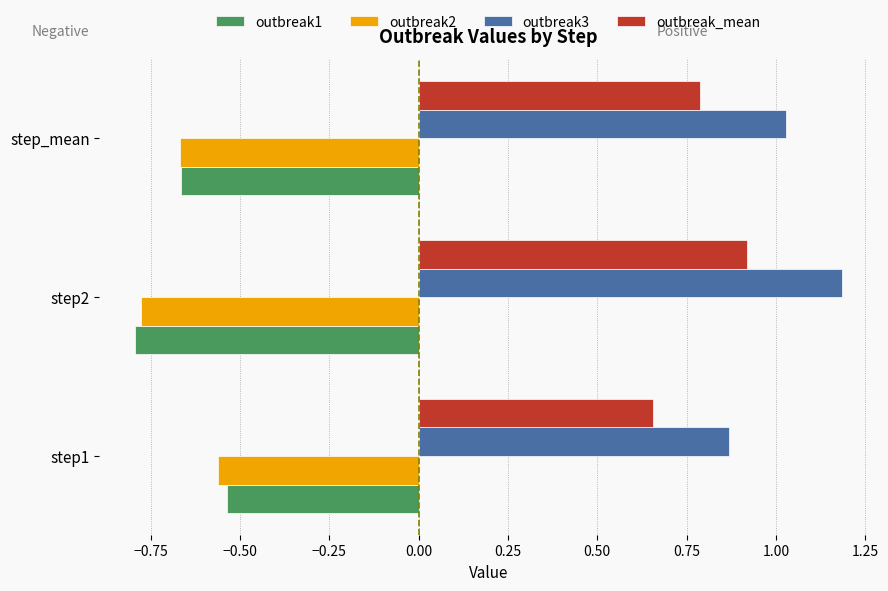

True or false: outbreak1 has a value of -0.3 at step2.

False